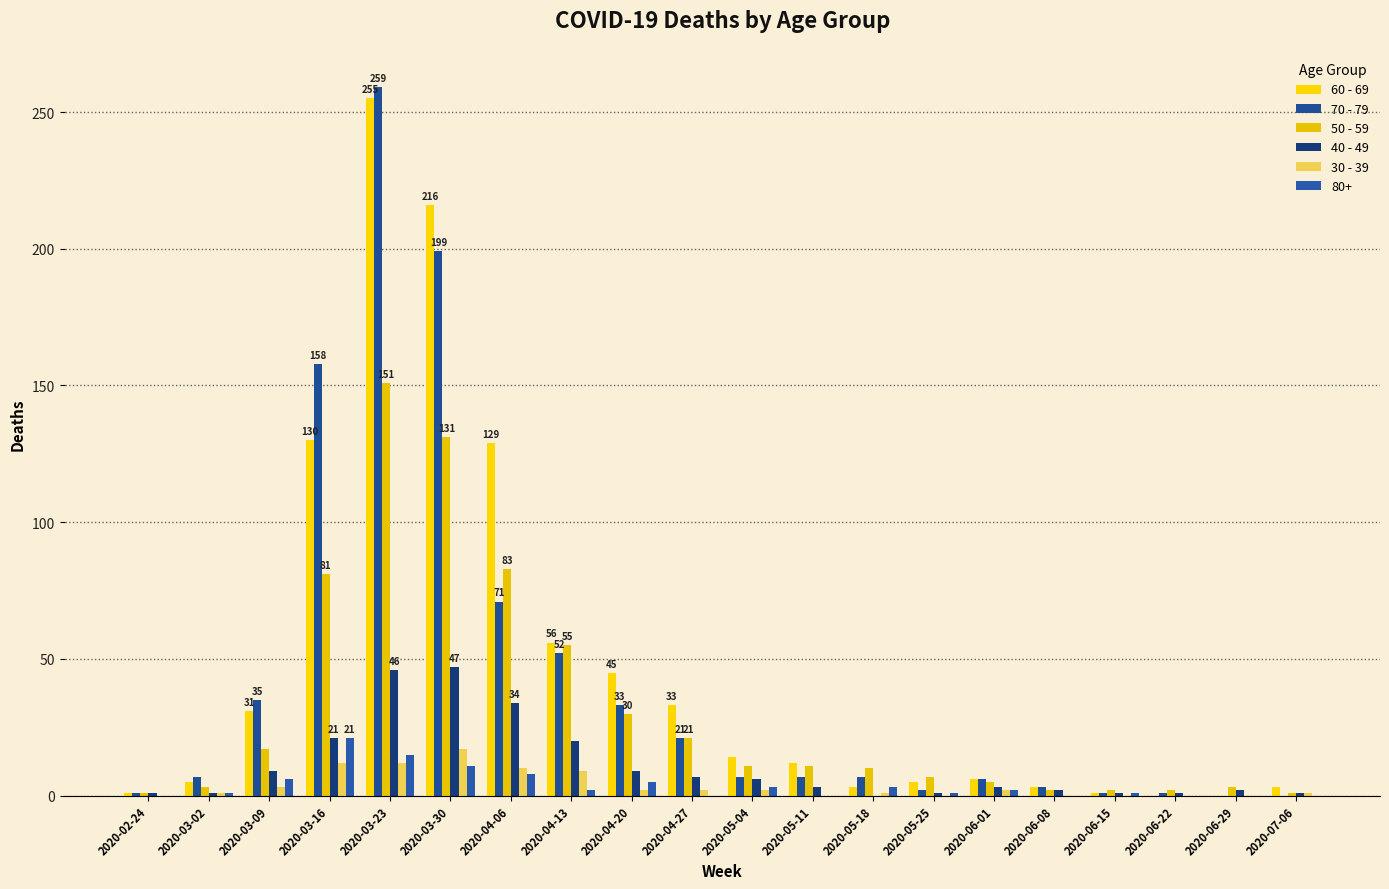

At which label does 30 - 39 first exceed 2?

2020-03-09